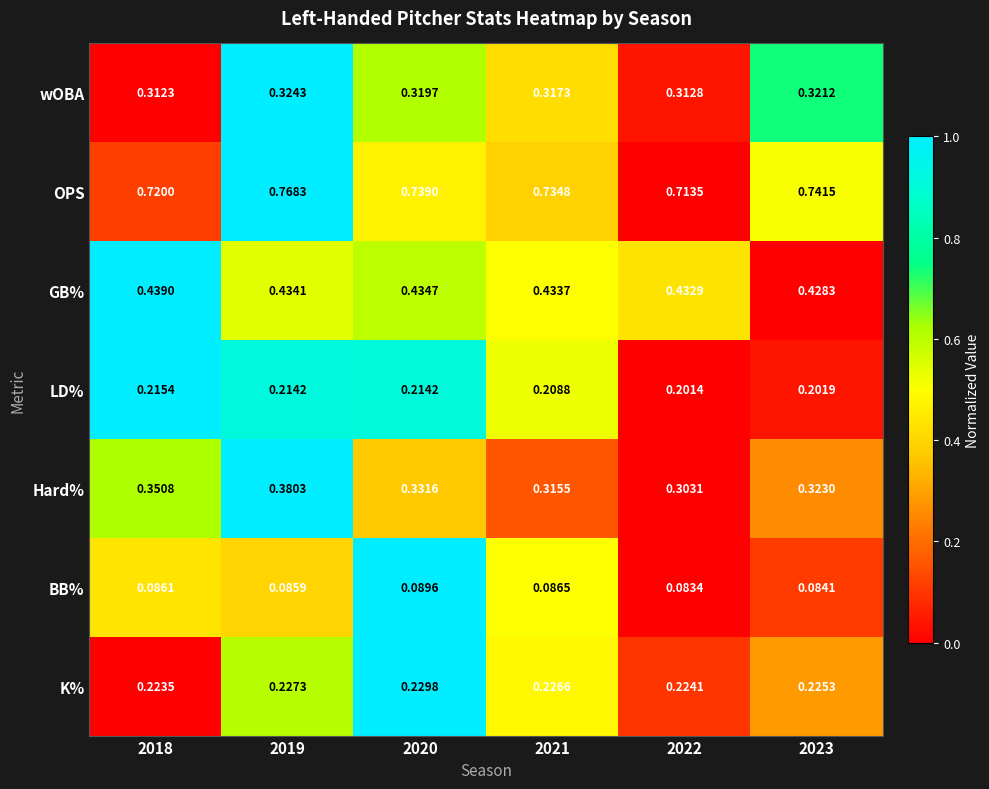

Count the number of categories in the chart.

6